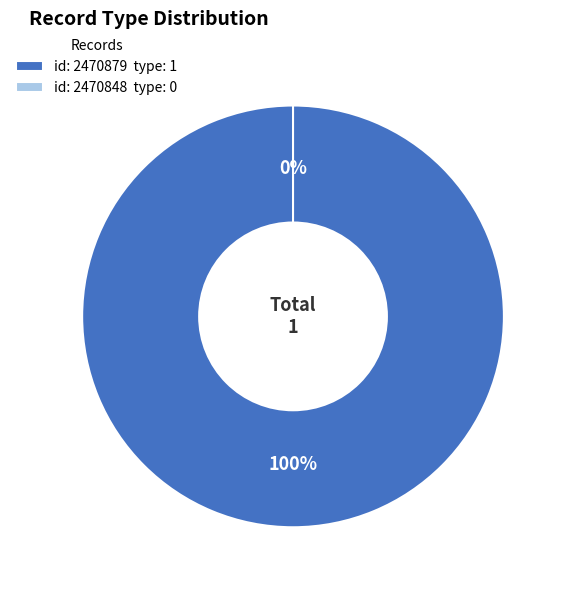

To the nearest percent, what is the average slice percentage?

50%